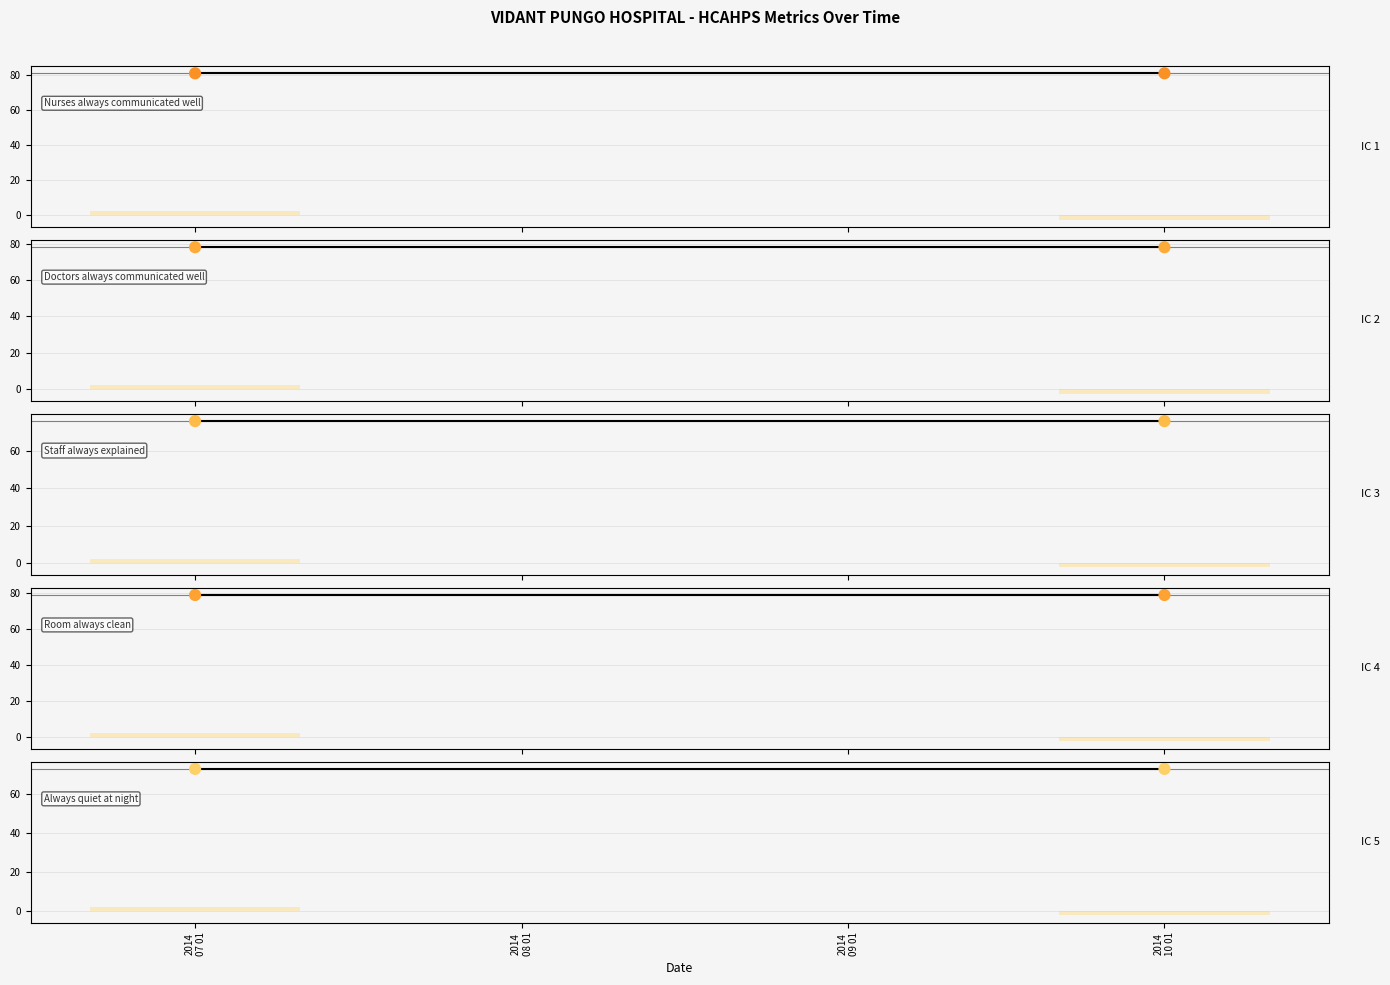

What is the total value across all series at 2014
07 01?

387